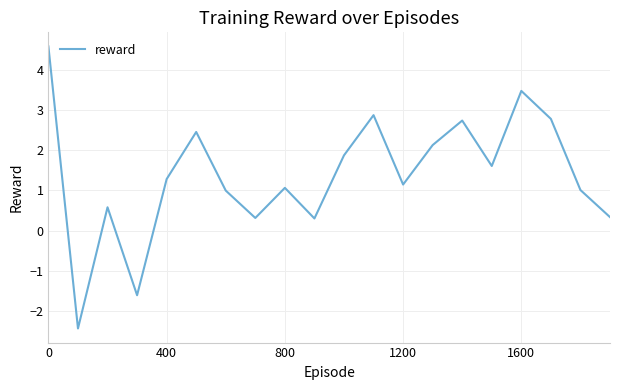

Reading left to right, list all the values displayed in this chart.

4.6	-2.4	0.6	-1.6	1.3	2.5	1.0	0.3	1.1	0.3	1.9	2.9	1.1	2.1	2.7	1.6	3.5	2.8	1.0	0.3